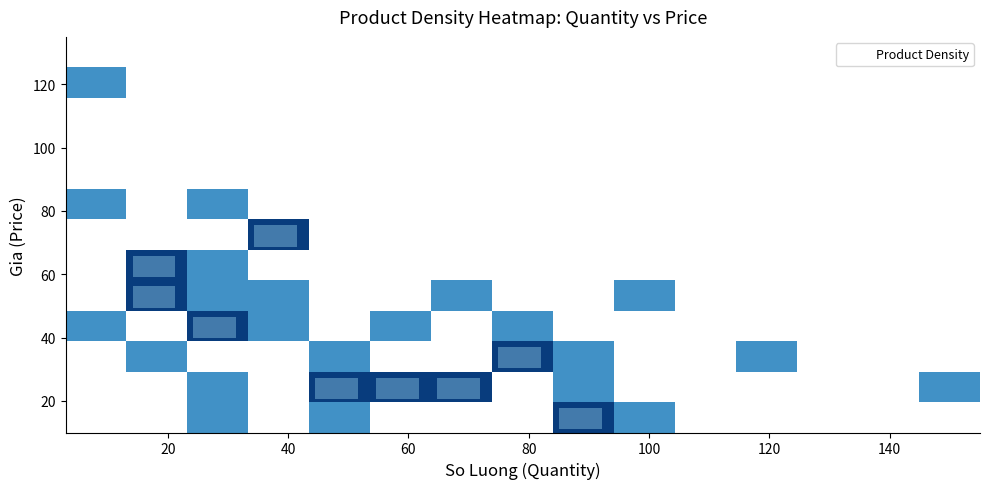

What is the range of Y values (max minus min)?

105